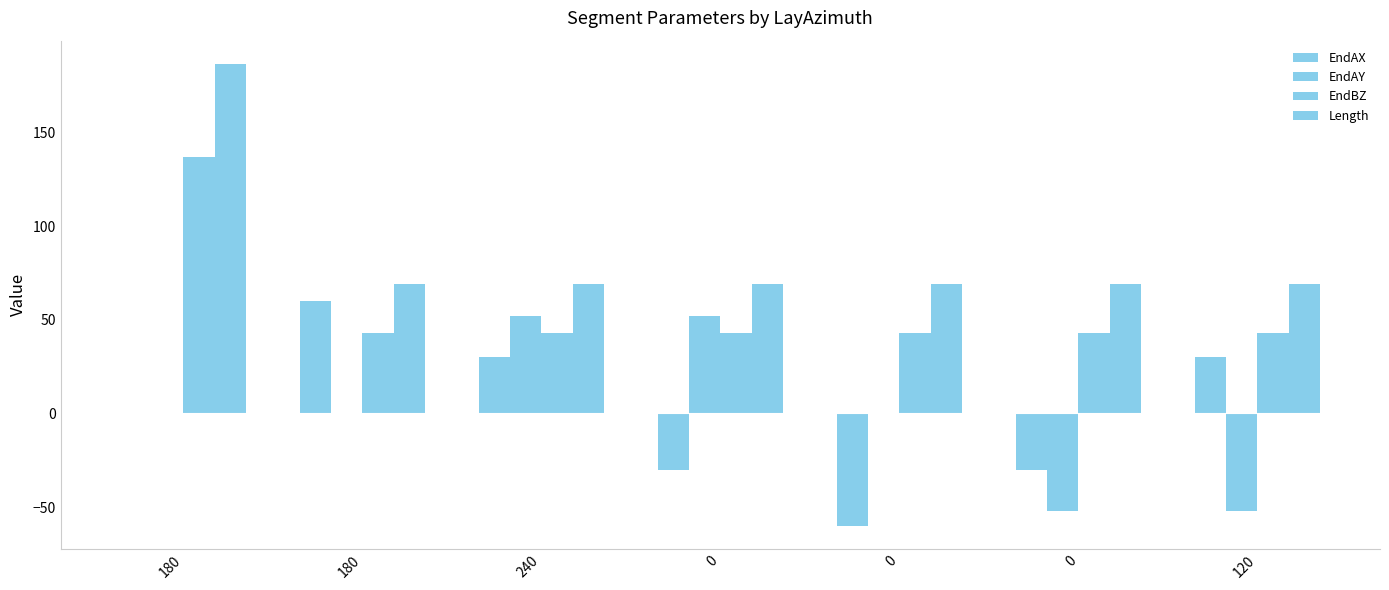

The EndAY series shows -52.0 at 0. True or false?

True